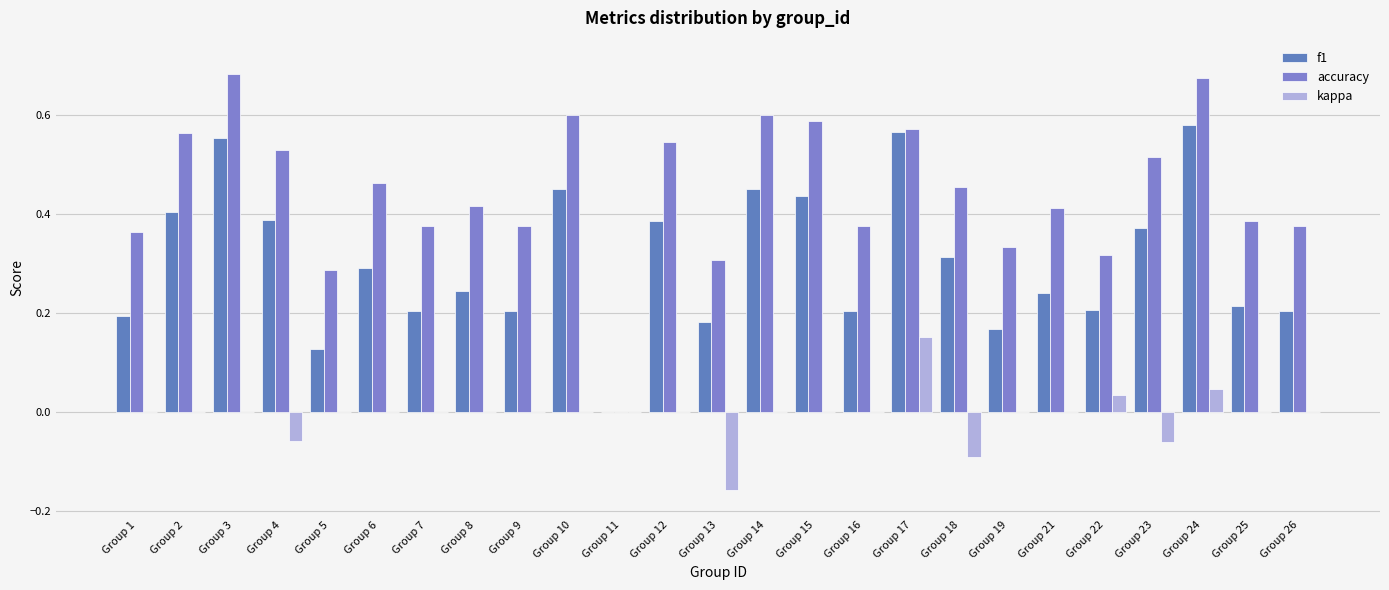

True or false: accuracy has a value of 0.1 at Group 1.

False